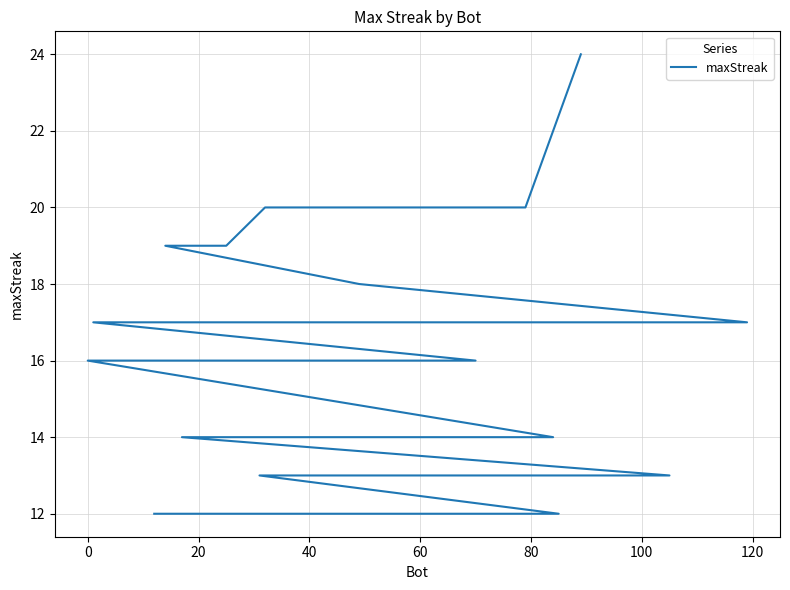

What is the sum of all values?

627